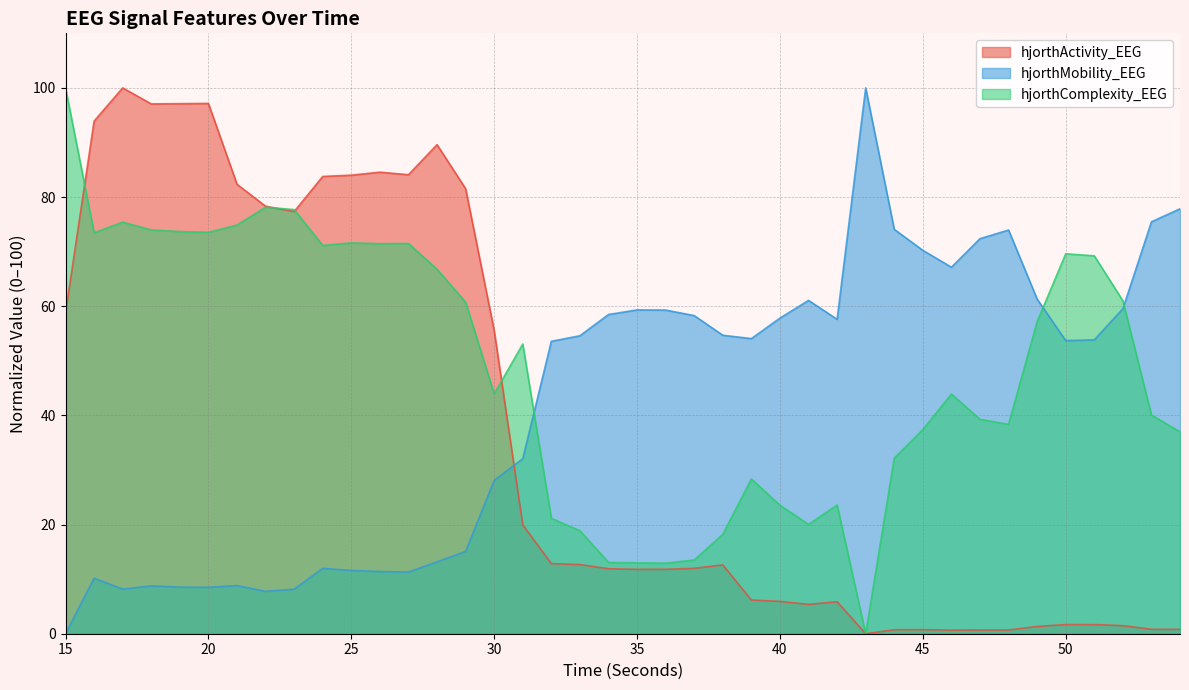

How many lines are shown in the chart?

3